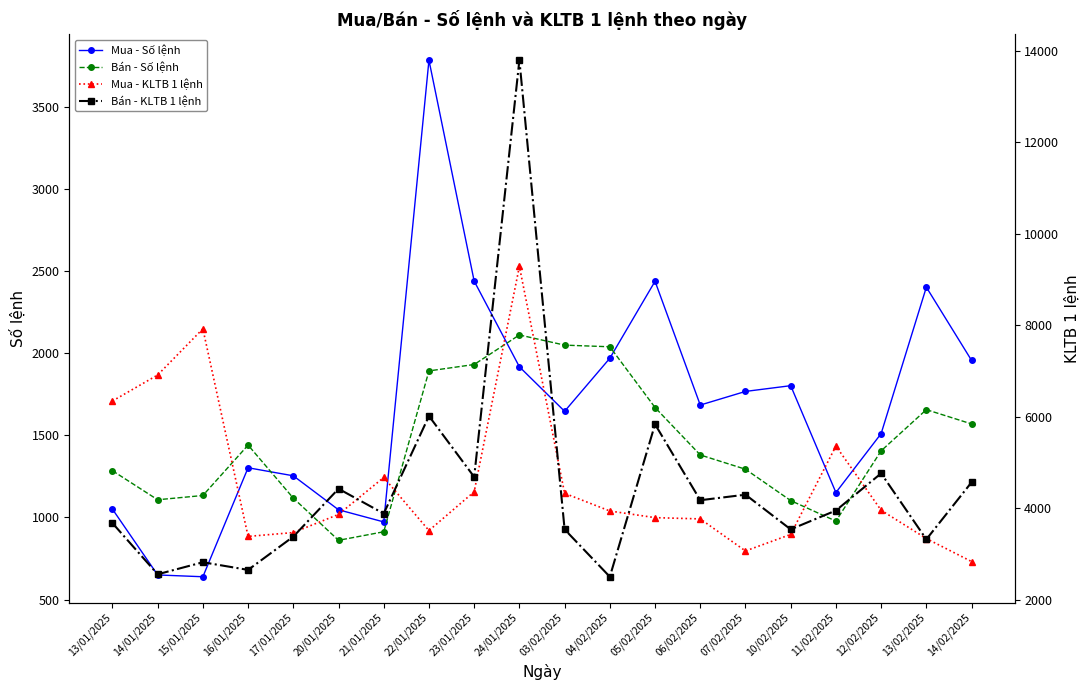

Between which two adjacent categories do Mua - KLTB 1 lệnh and Mua - Số lệnh first intersect?

21/01/2025 and 22/01/2025